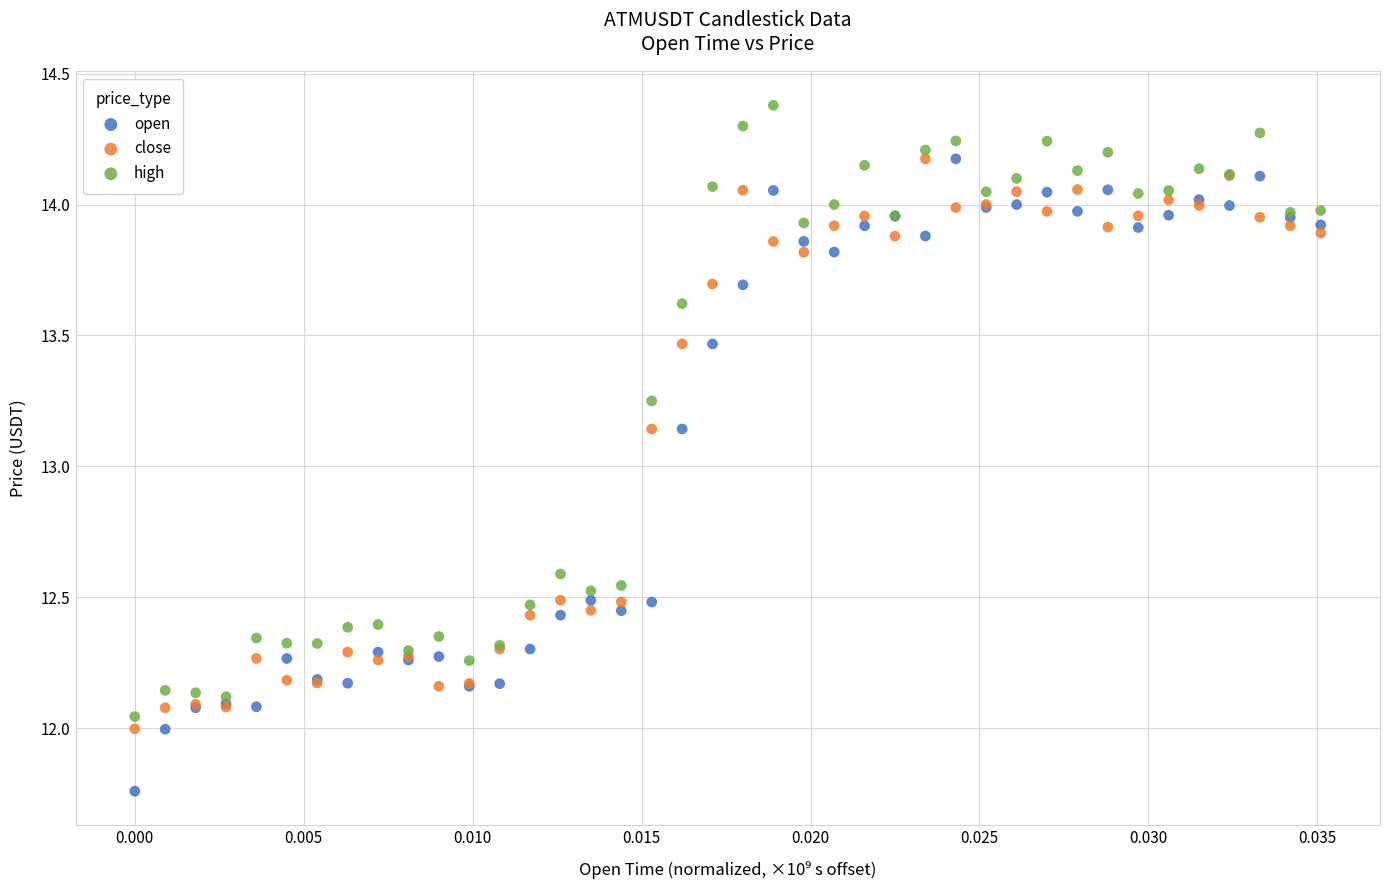

Which series has the widest spread of Y values?

open